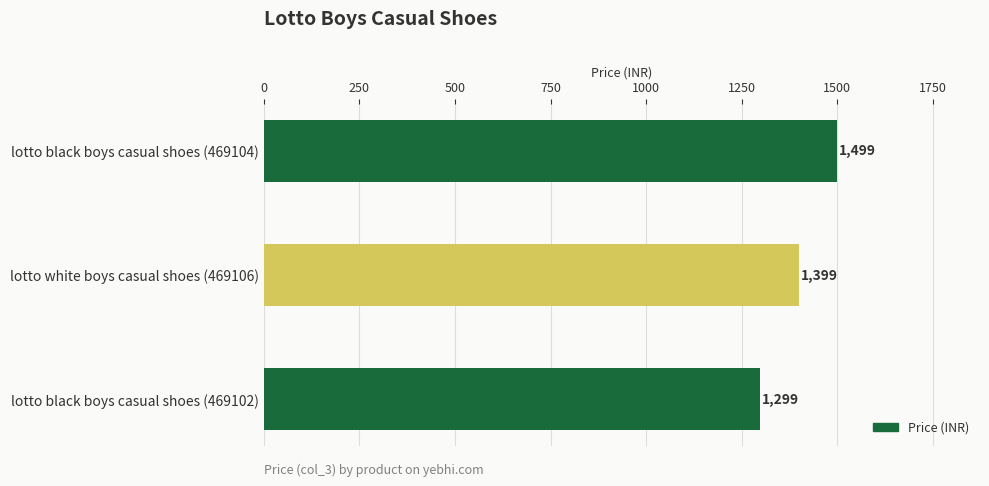

Count the values in the range 1299 to 1499.

3